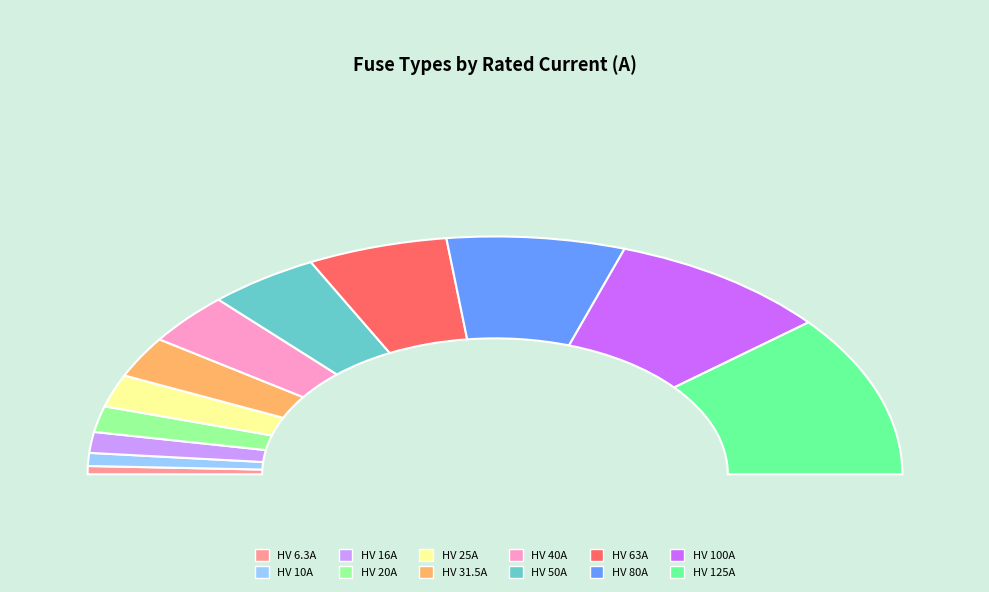

What portion of the pie excludes HV 40A?

92.9%